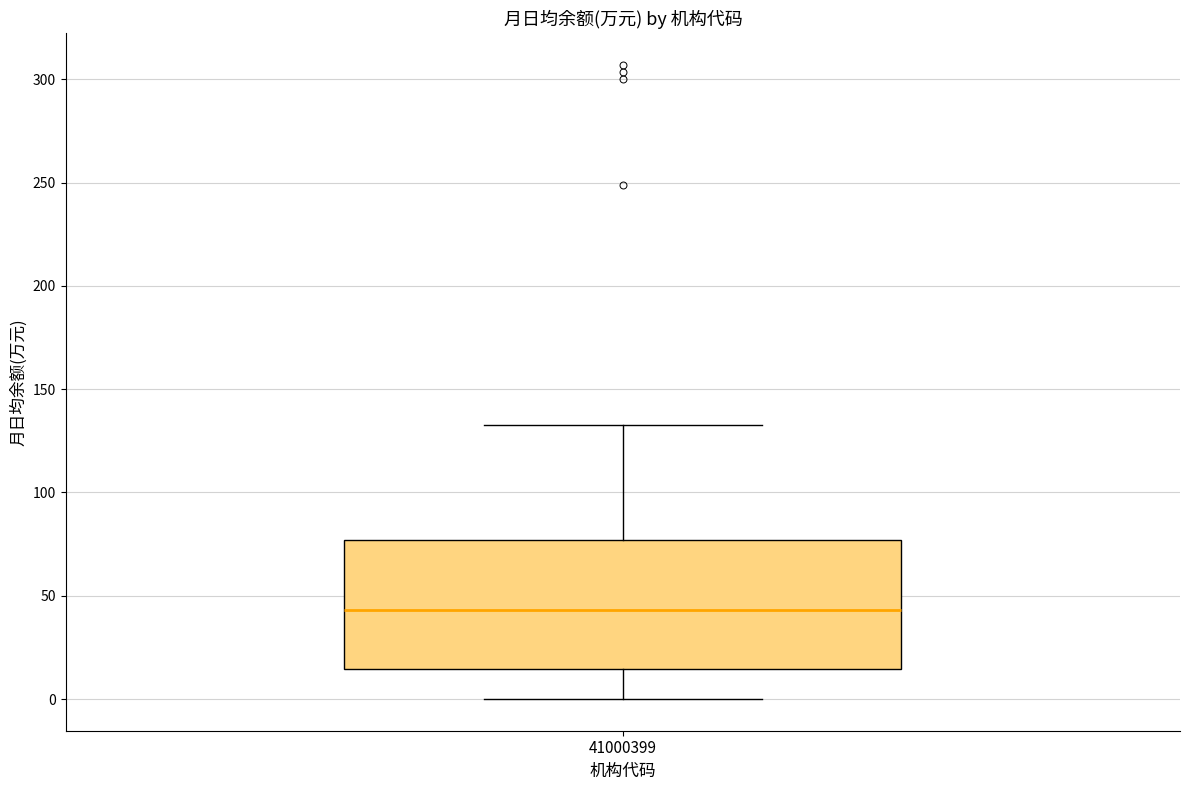

Read this box plot against the y-axis: the position of the median line, the range covered by the box, and the ends of both whiskers. The values are not printed on the chart, so give them approximately, as read against the axis.

median 45, box 15 to 75, whiskers 0 to 135